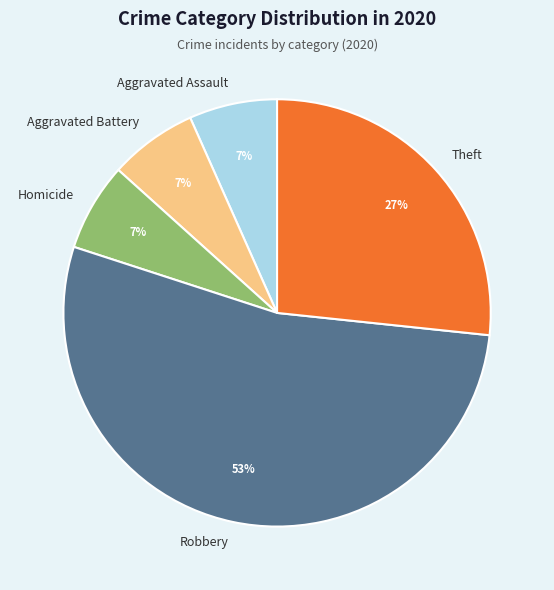

Is Robbery the majority of the pie?

Yes